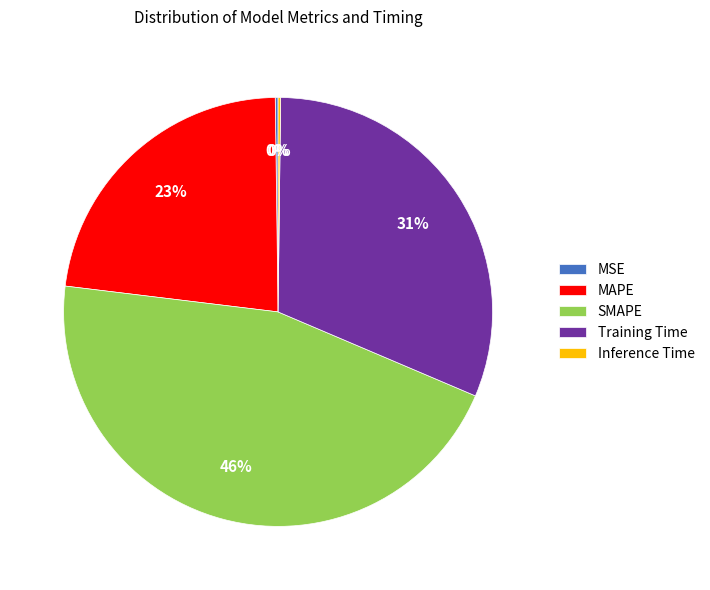

To the nearest percent, what percentage of the pie is Training Time?

31%